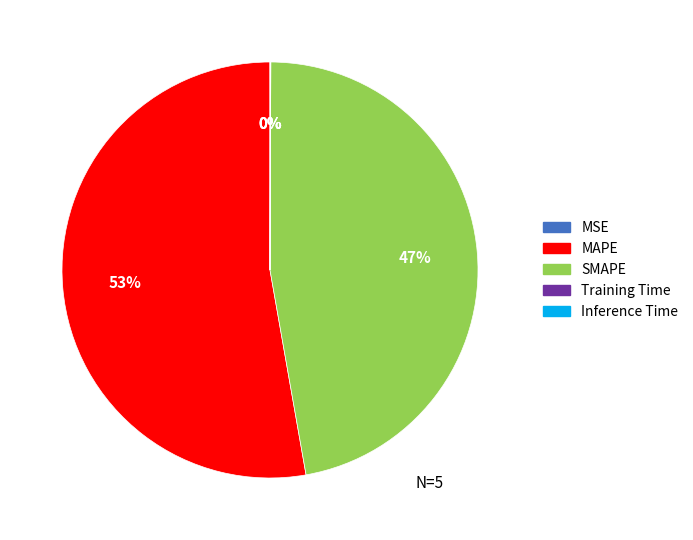

Do SMAPE and MAPE together represent more than half of the pie?

Yes